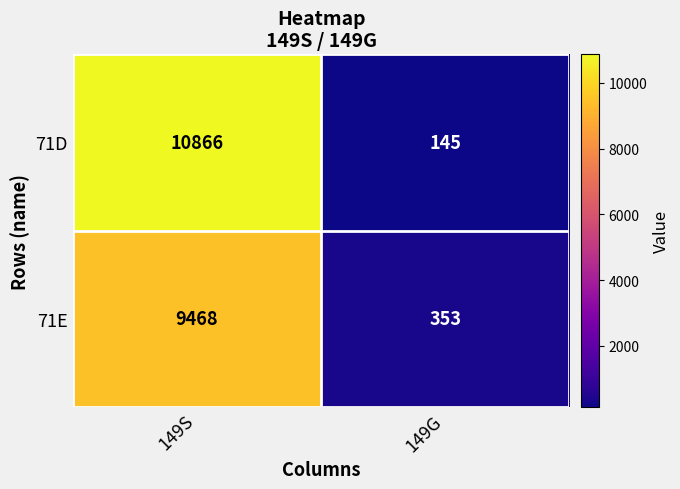

The 71E series shows 507 at 149G. True or false?

False